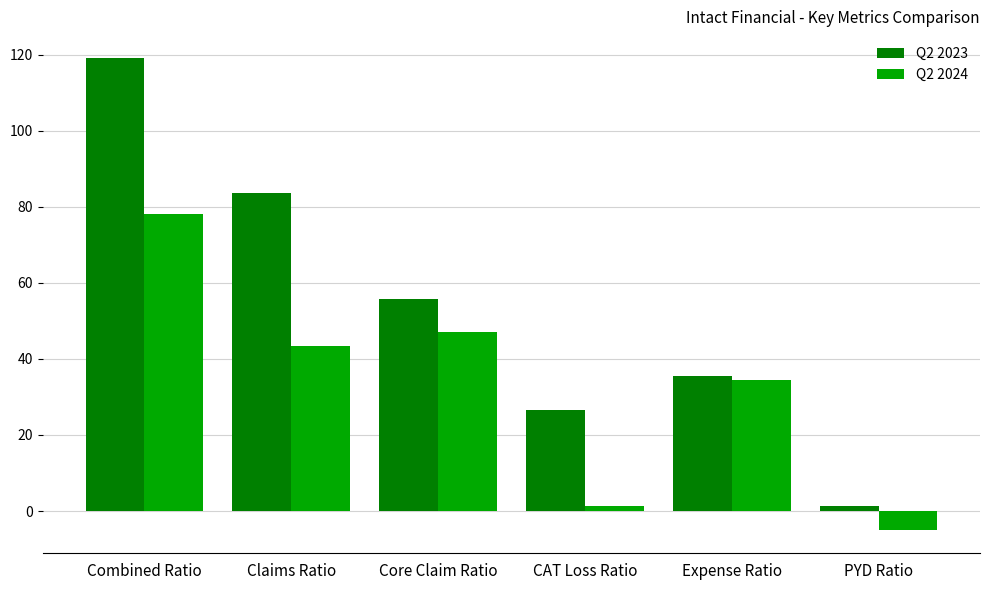

The Q2 2023 series shows 99.8 at Core Claim Ratio. True or false?

False